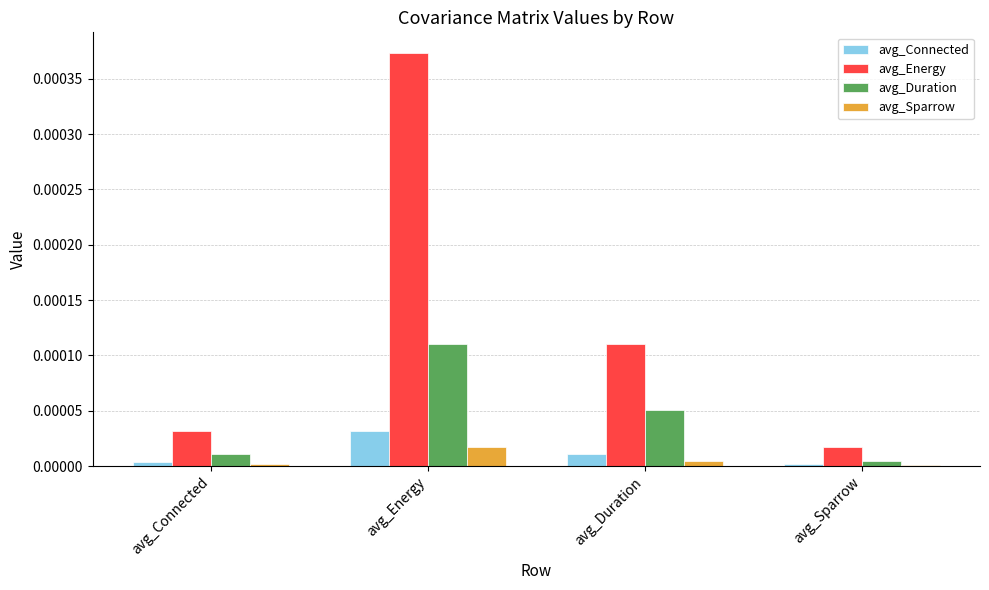

Between avg_Energy and avg_Sparrow, which series saw the biggest shift?

avg_Energy